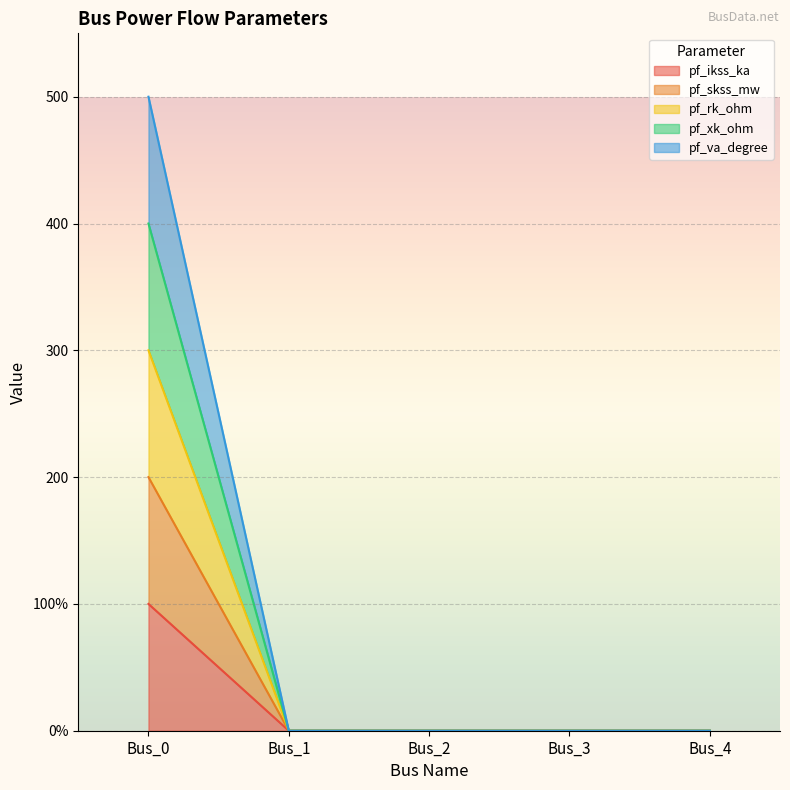

Rank the series at Bus_2 from lowest to highest value.

pf_ikss_ka, pf_skss_mw, pf_rk_ohm, pf_xk_ohm, pf_va_degree